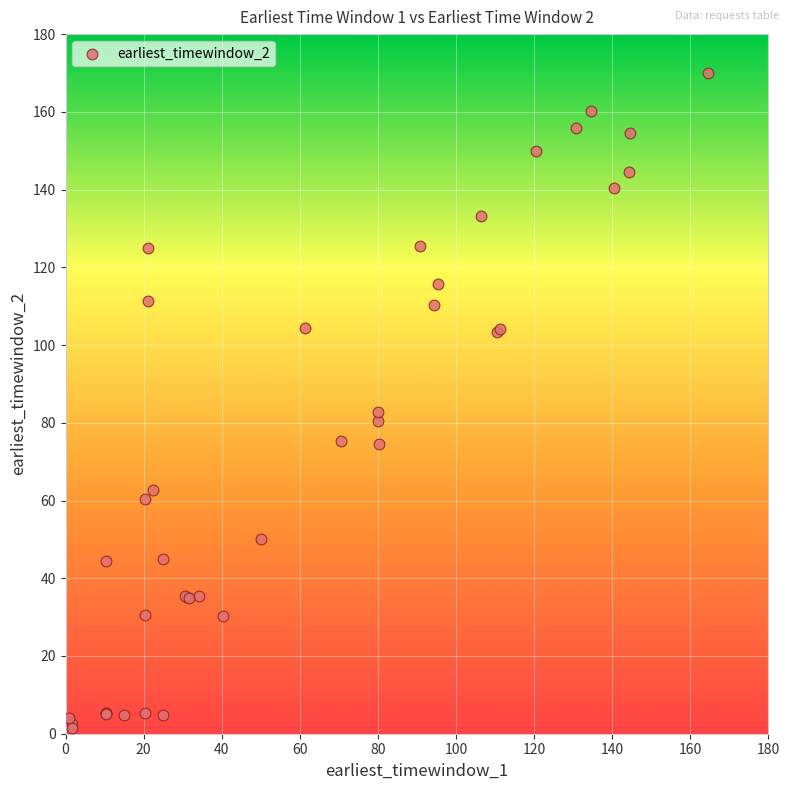

What Y value in the scatter plot is closest to 85?

82.9